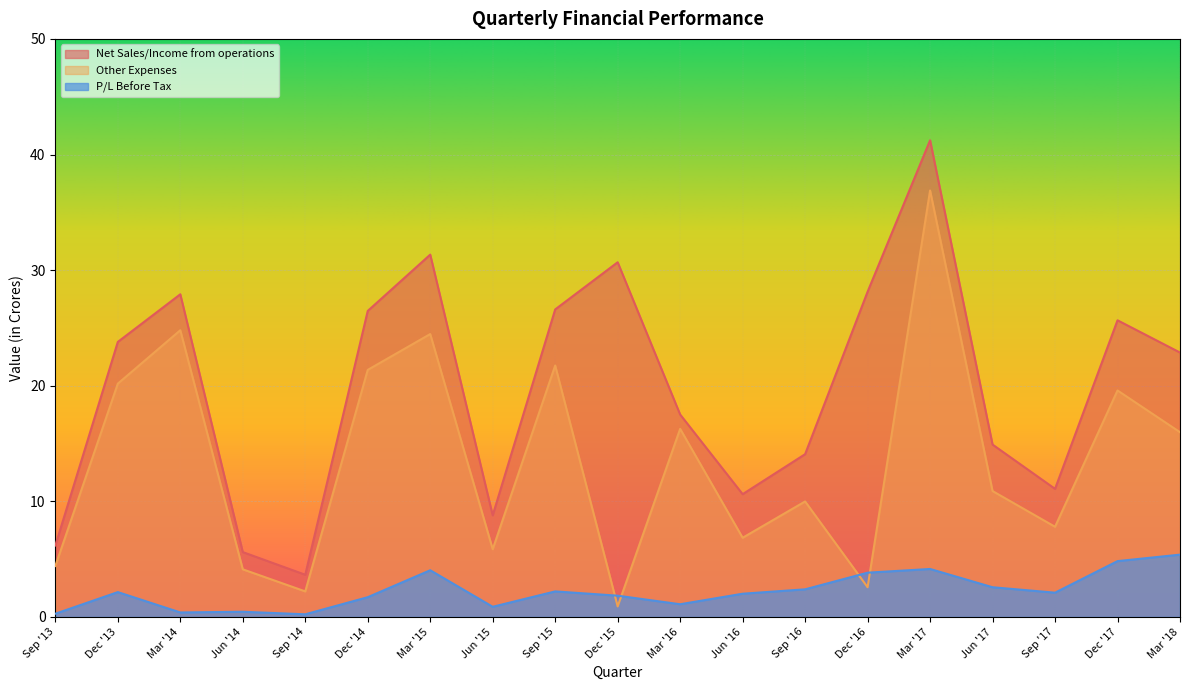

How many data points does each series have?

19